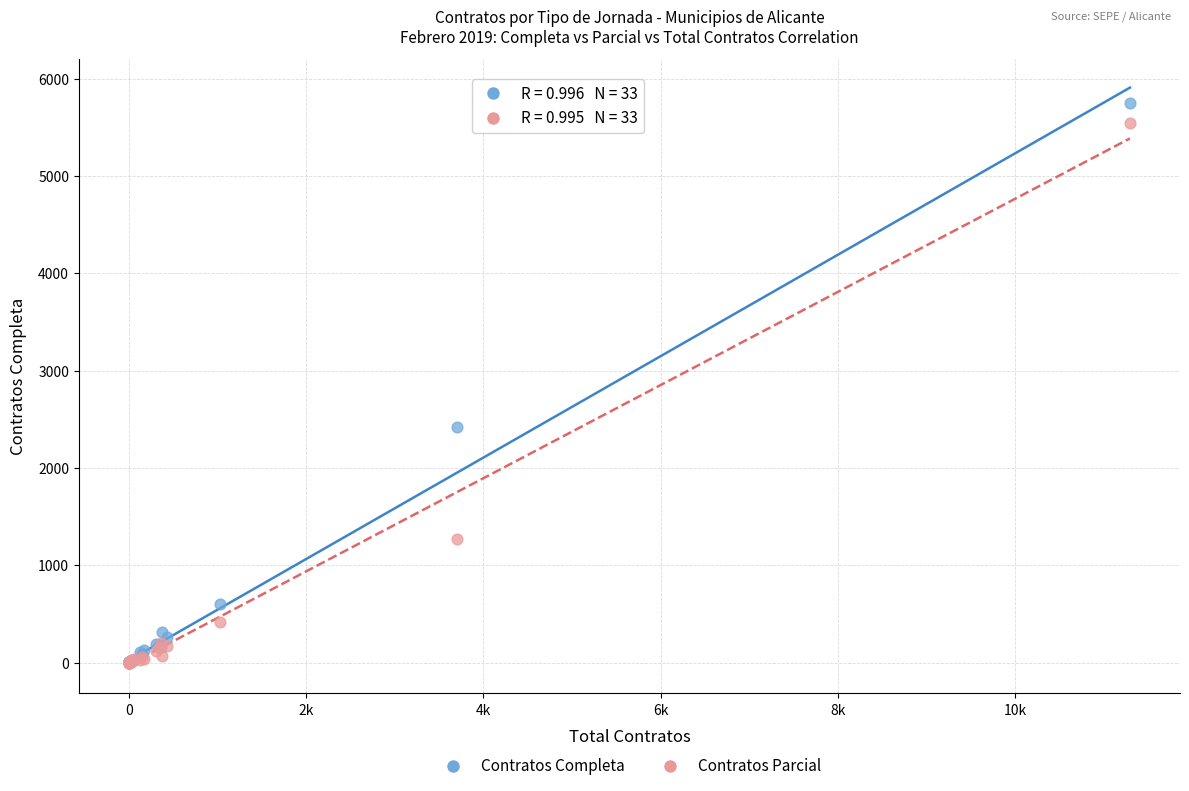

Which series has the widest spread of Y values?

Contratos Completa